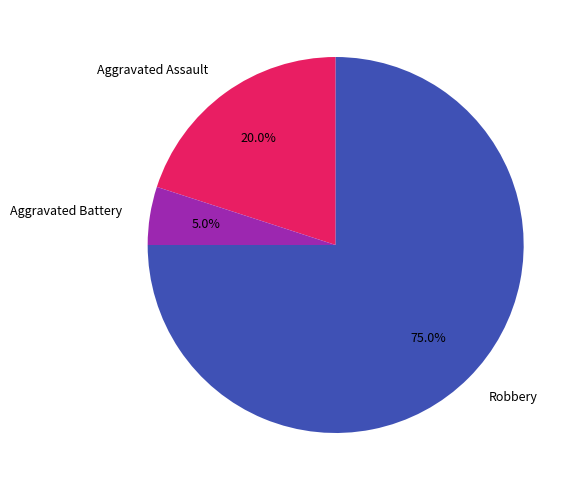

What is the smallest slice in the pie chart?

Aggravated Battery